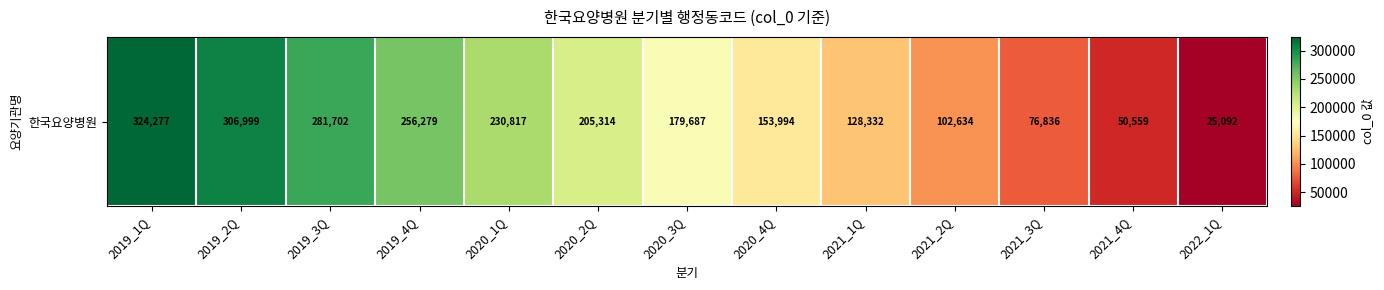

Which category has the lowest value across all series?

2022_1Q